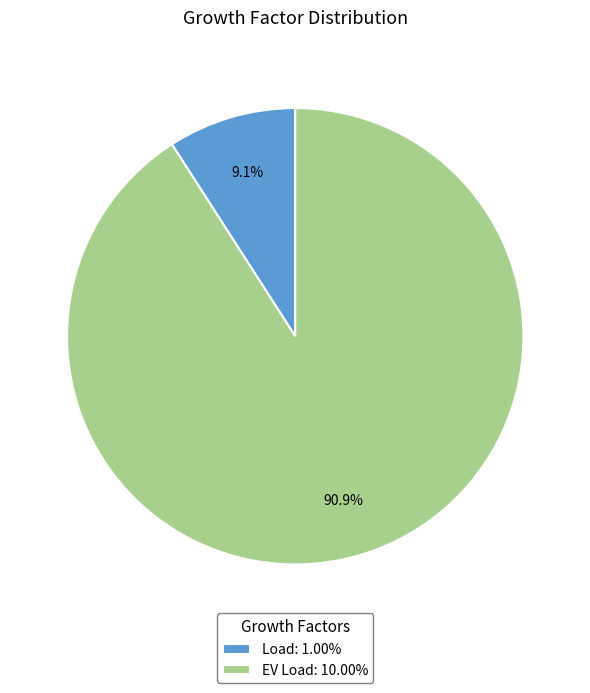

To the nearest percent, what percentage of the pie is Load?

9%